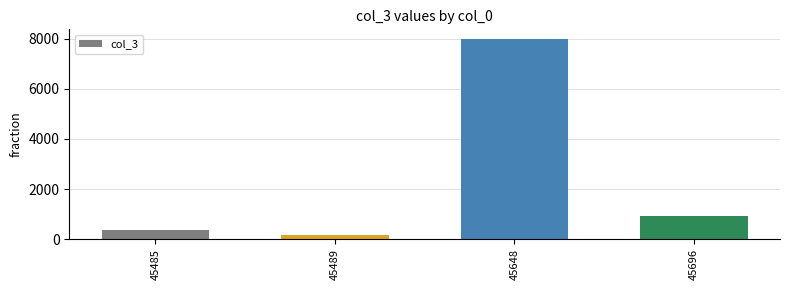

What is the average value?

2352